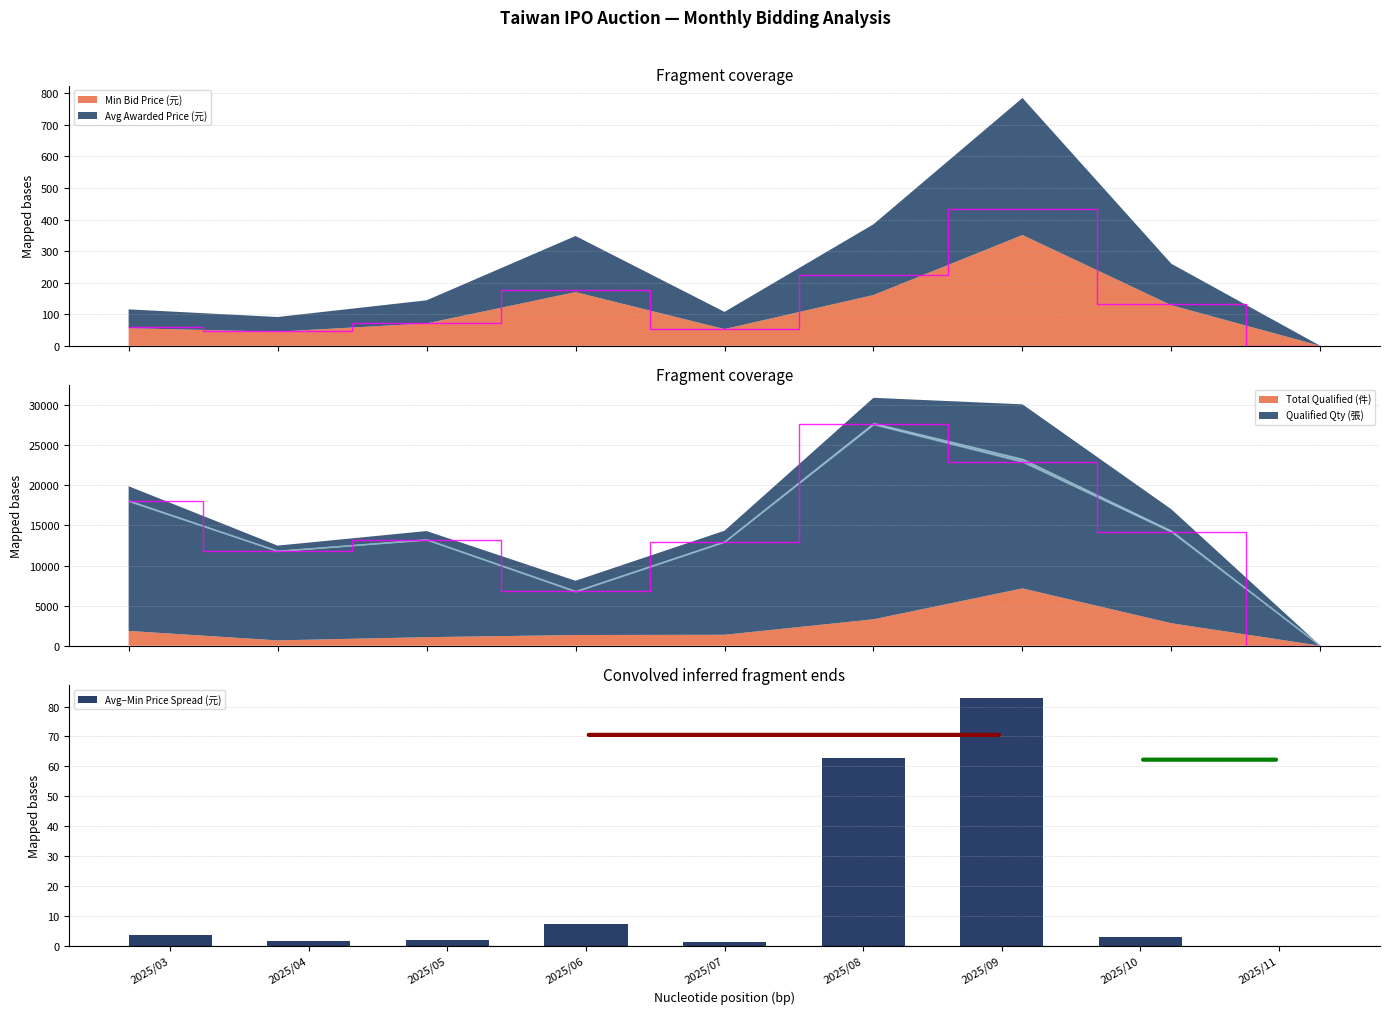

What is the average value?

18.2